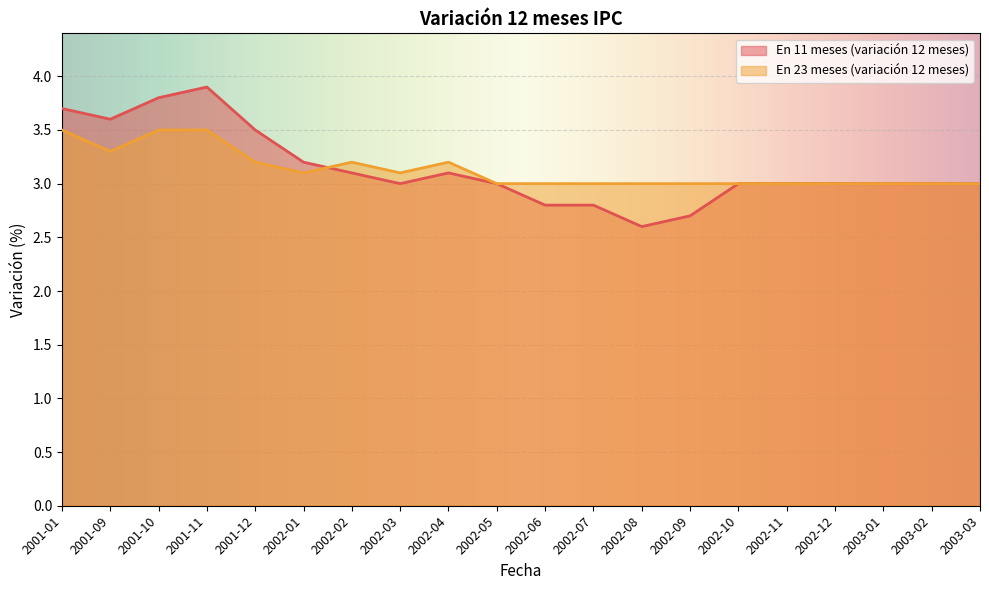

What are all the series names shown in the legend?

En 11 meses (variación 12 meses), En 23 meses (variación 12 meses)